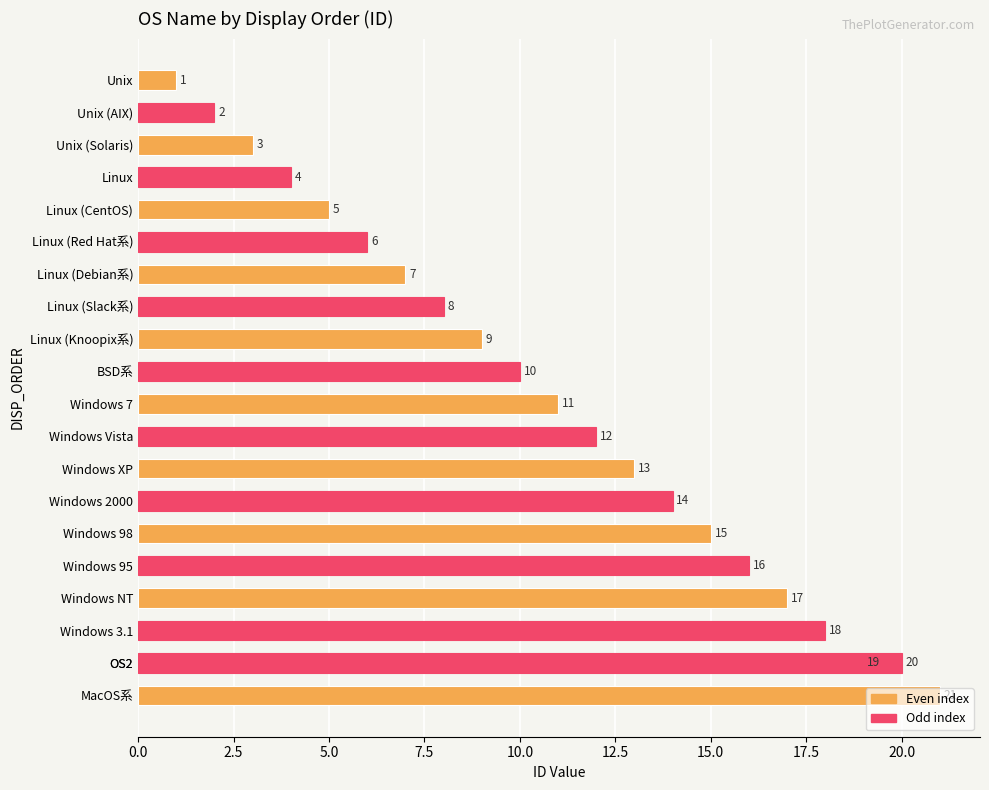

What is the difference between the maximum and minimum values?

20